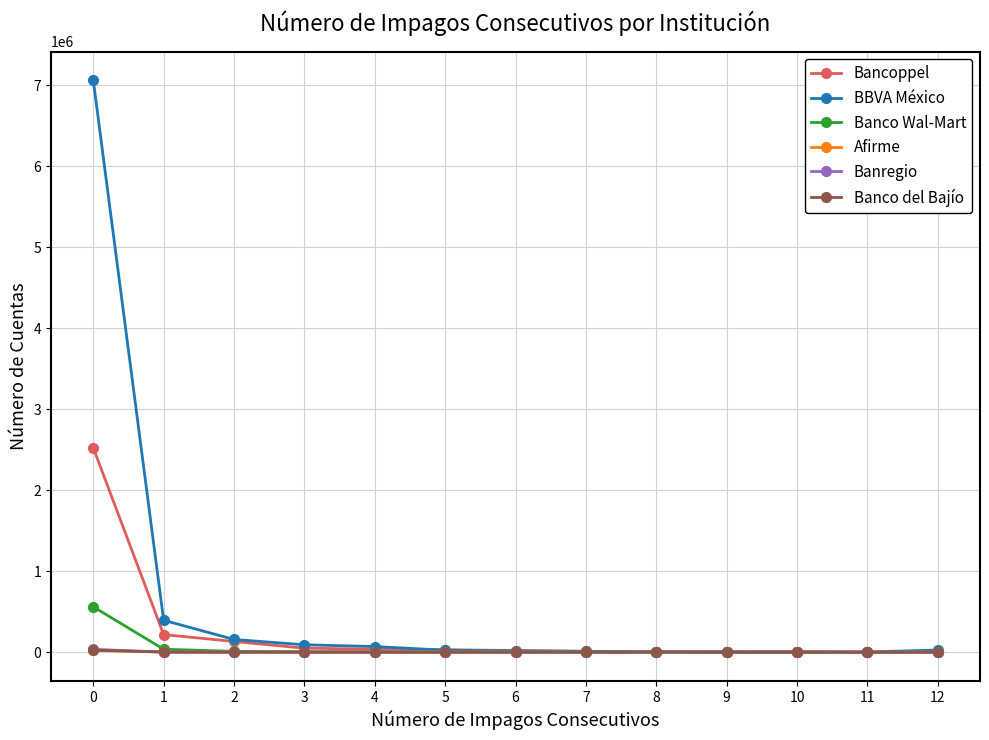

Which series has the widest spread of values?

BBVA México